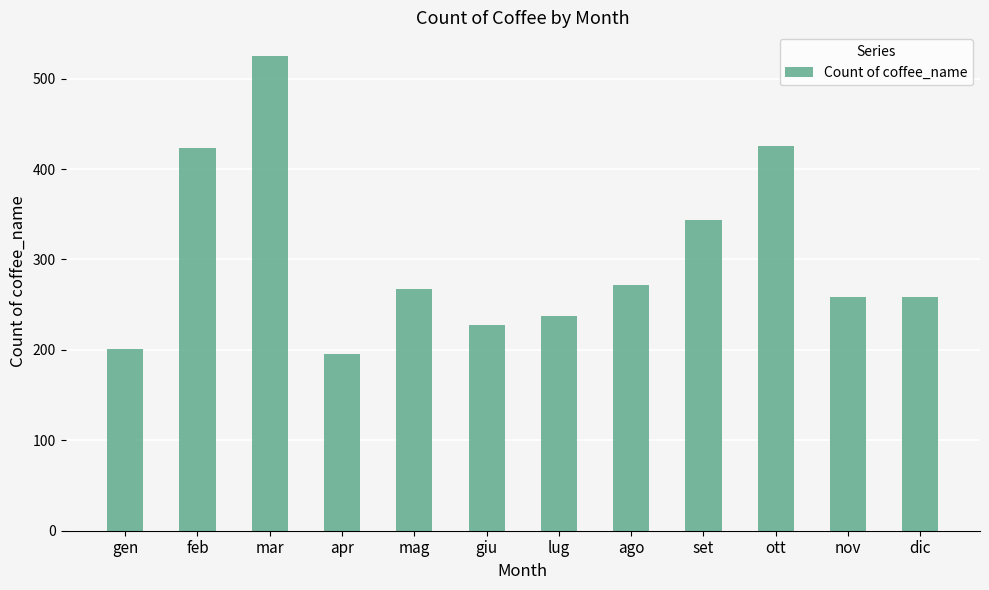

What position from the right is set?

4